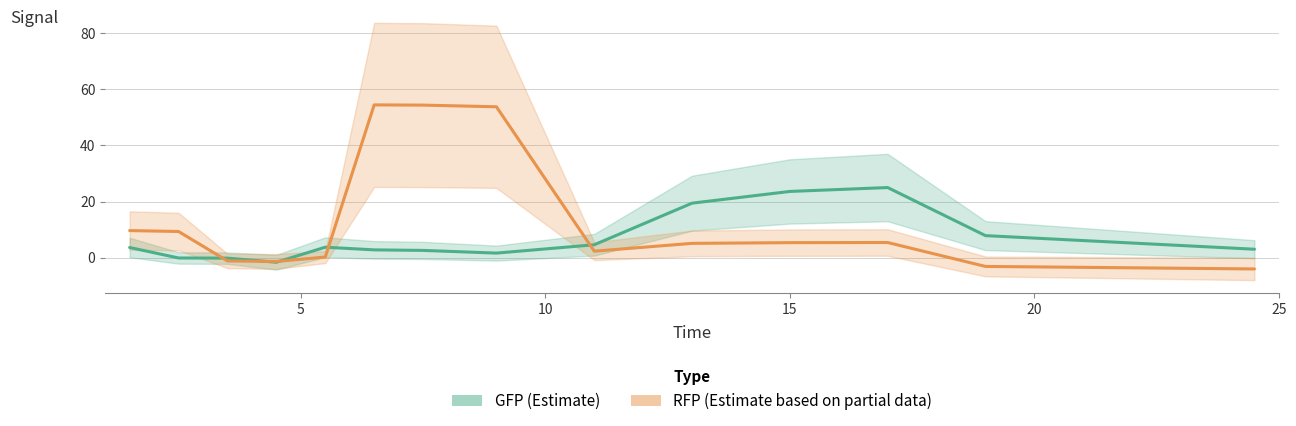

What is the sum of all GFP values?

96.5